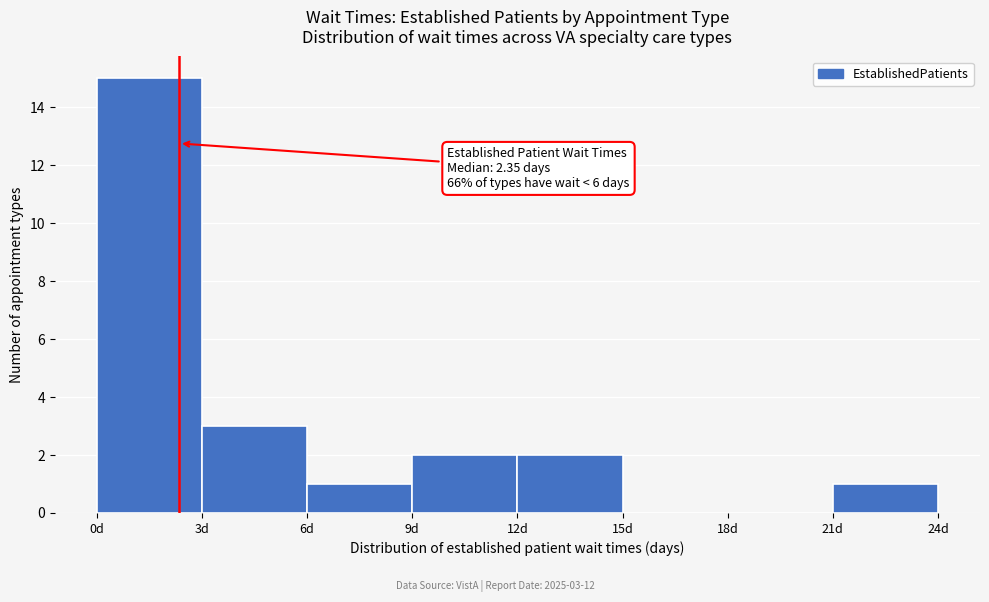

Over which range of the x-axis is the bar tallest?

0 to 3